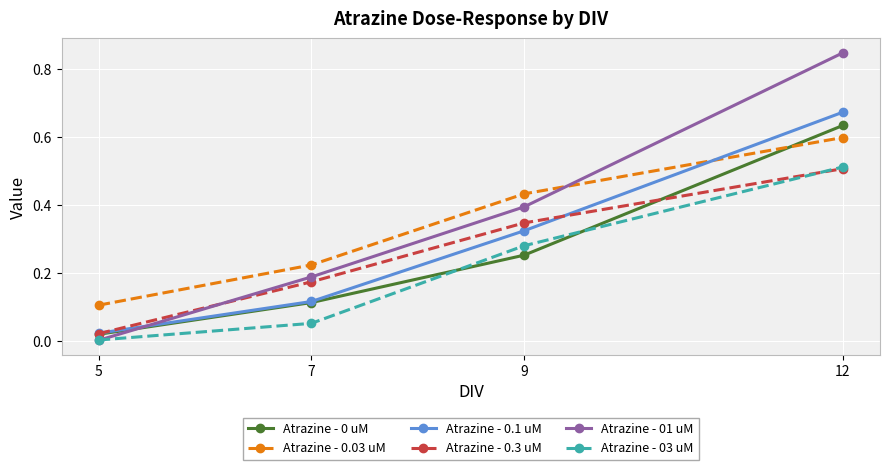

Which category has the lowest value in the Atrazine - 0 uM series?

5